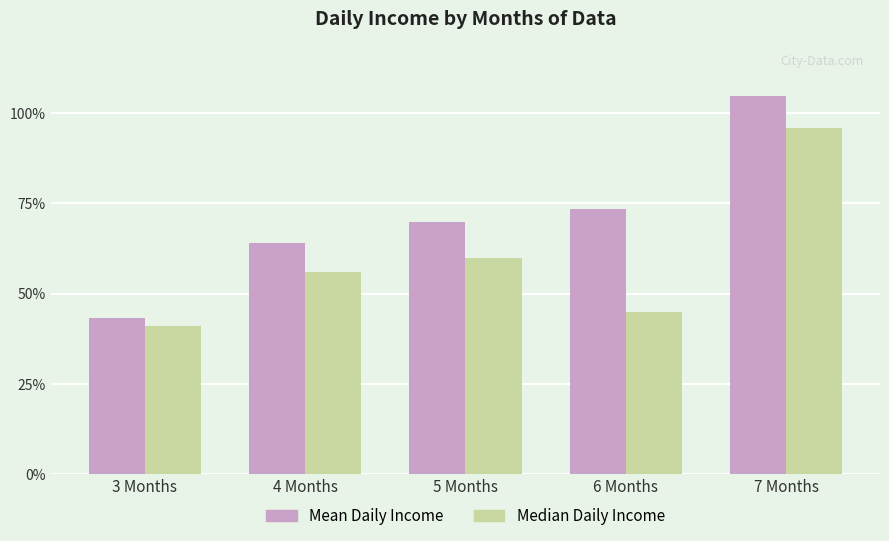

At which category is the sum across all series the highest?

7 Months